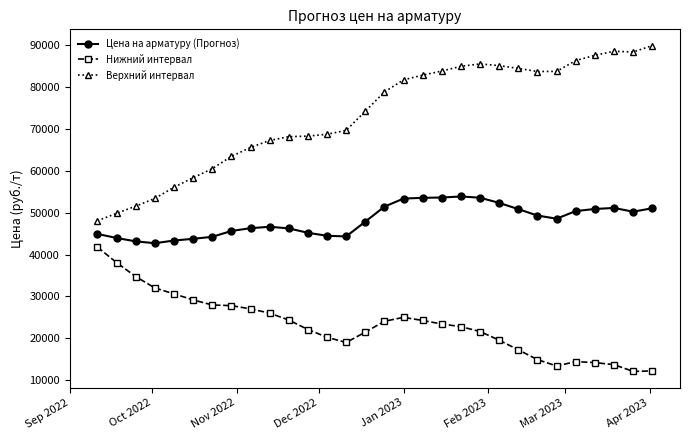

What is the difference between the maximum and minimum values in the Нижний интервал series?

29704.6